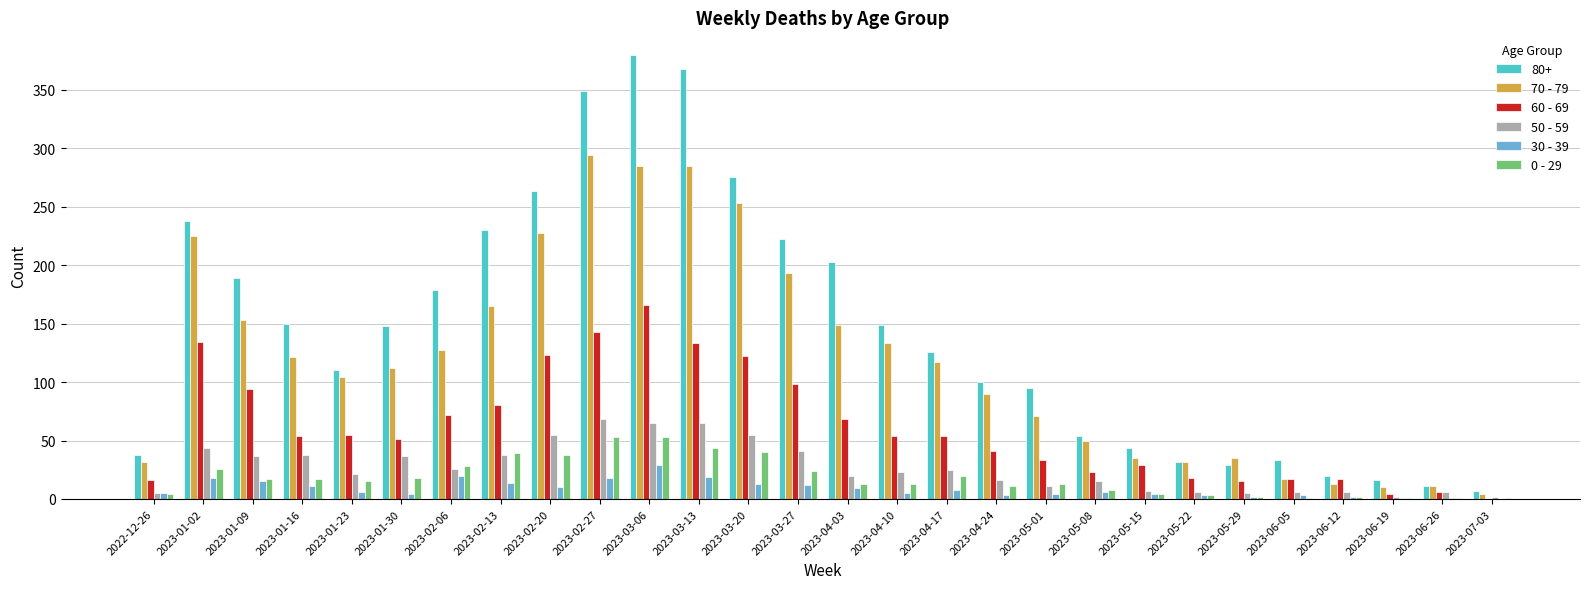

How many distinct data groups are displayed?

6